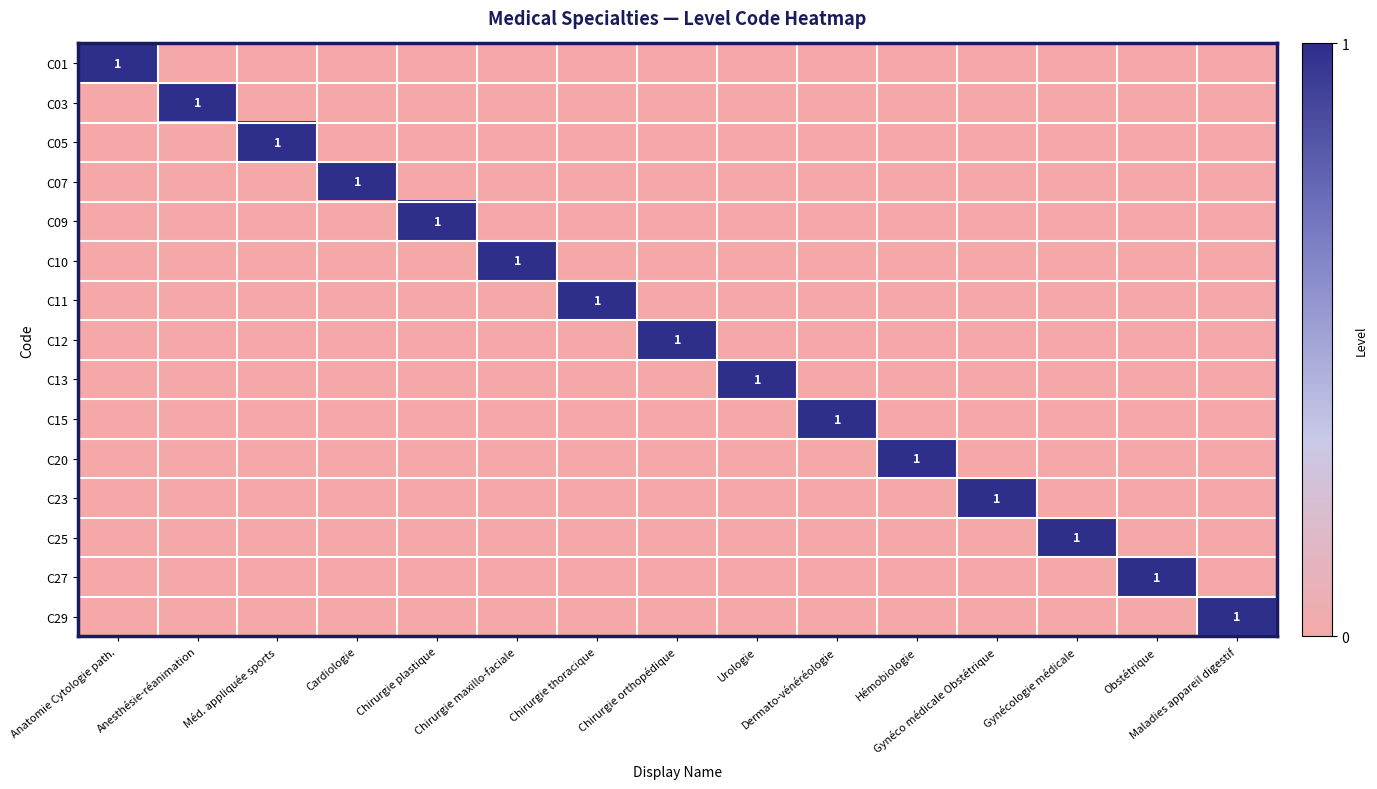

Which label corresponds to the largest value in the chart?

Anatomie Cytologie path.